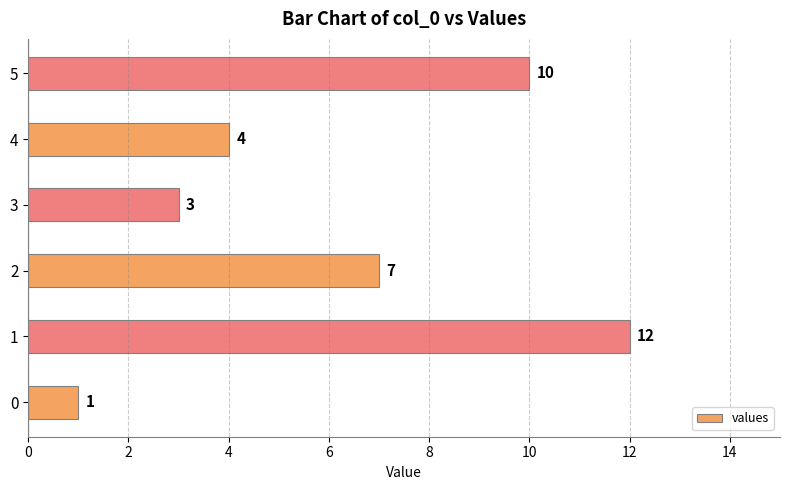

What is the sum of all values?

37